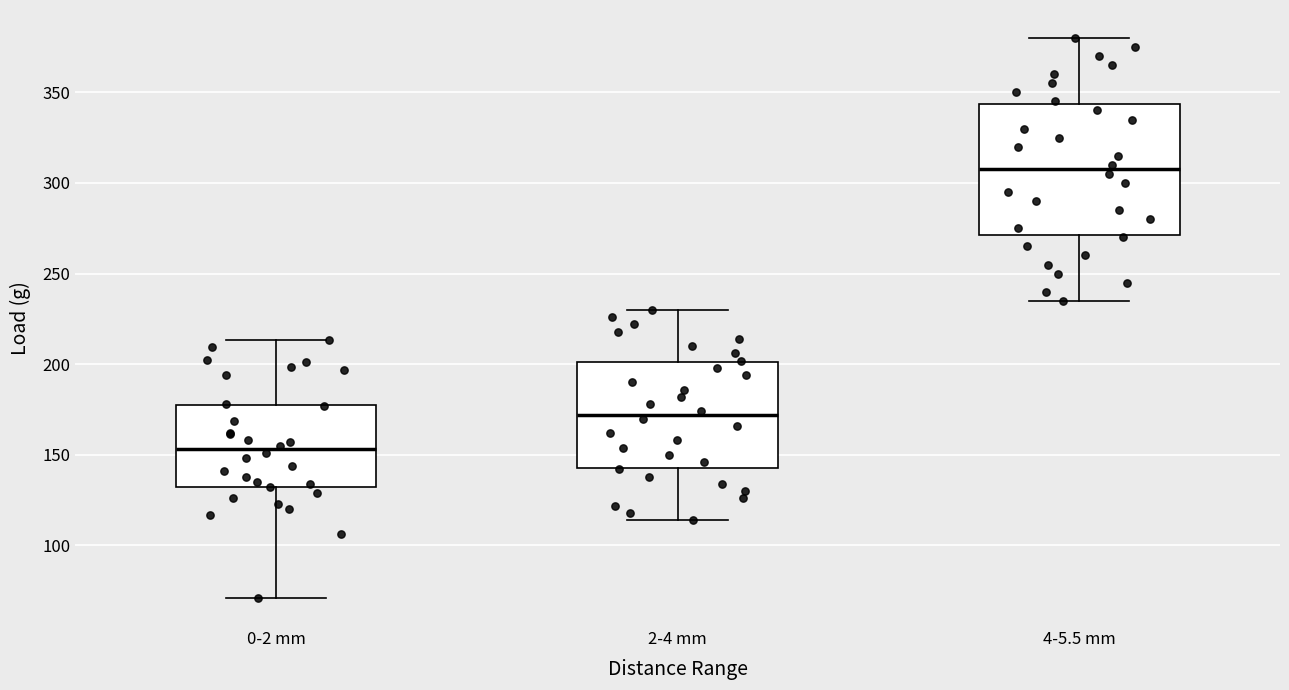

Which box has the lowest median line?

0-2 mm